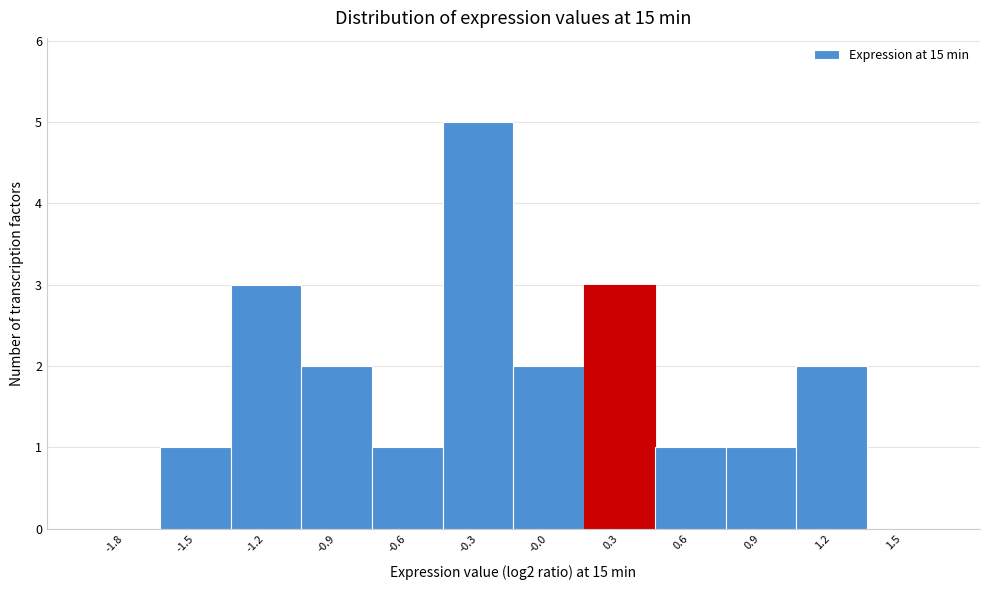

Reading left to right, what are all the values shown in this chart?

-1.8=0	-1.5=1	-1.2=3	-0.9=2	-0.6=1	-0.3=5	-0.0=2	0.3=3	0.6=1	0.9=1	1.2=2	1.5=0